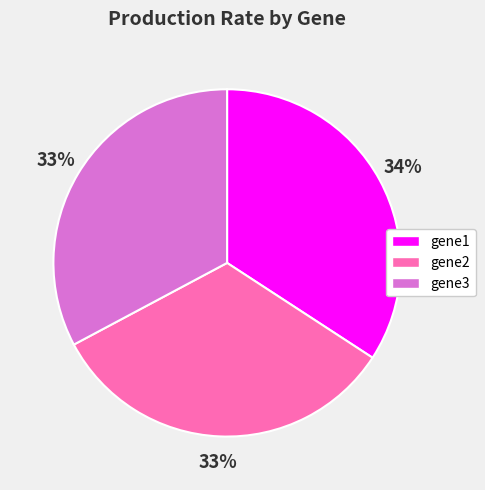

What is the largest slice in the pie chart?

gene1